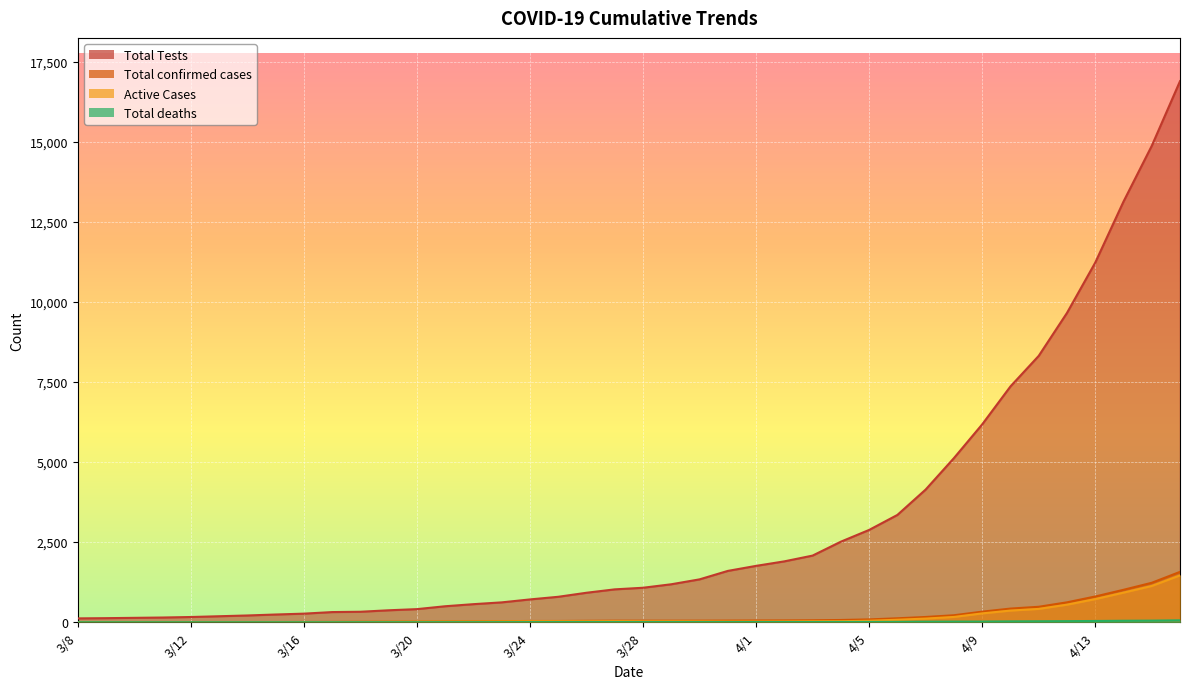

At which category does the chart reach its minimum across all series?

3/8